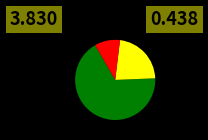

Is there any slice that represents more than half of the pie?

Yes